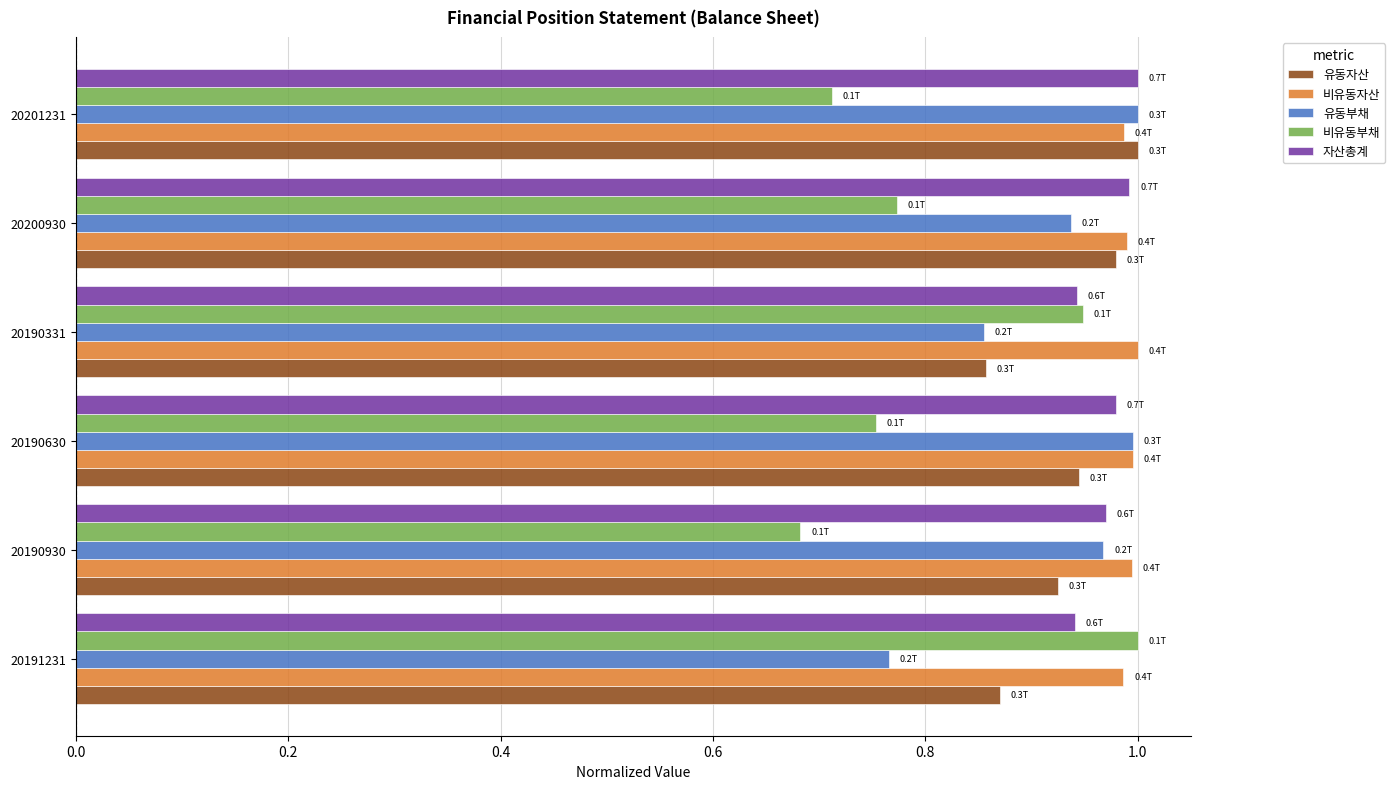

At how many categories does at least one series exceed 0?

6